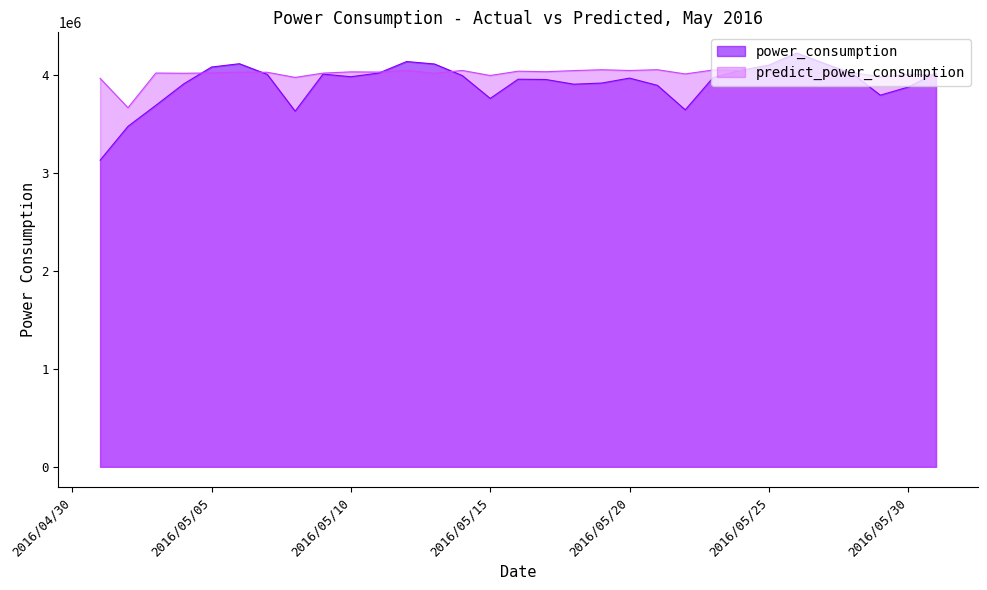

At which category does power_consumption reach its first local valley?

2016/5/8